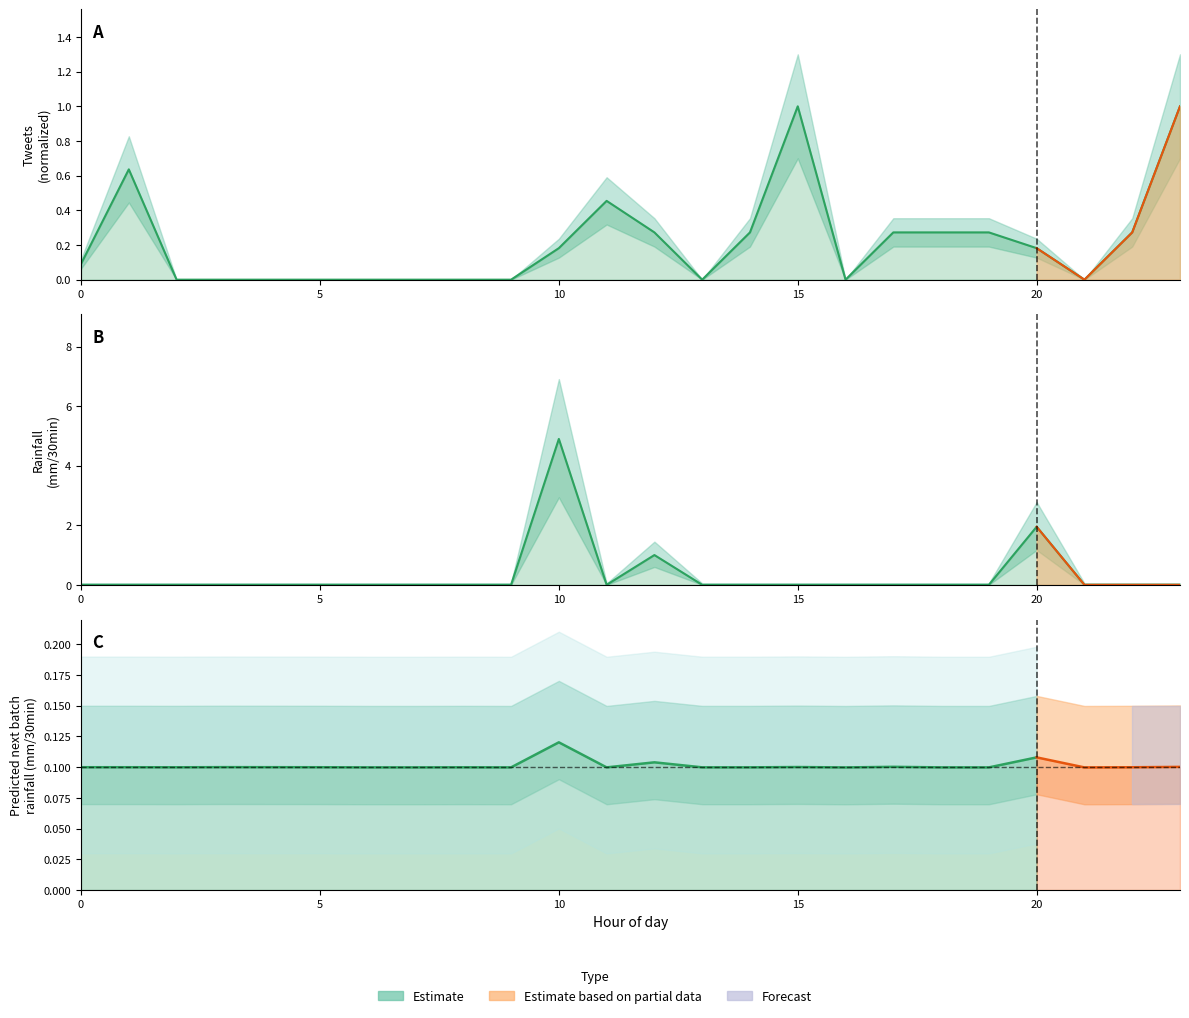

Which label corresponds to the largest value in the chart?

10